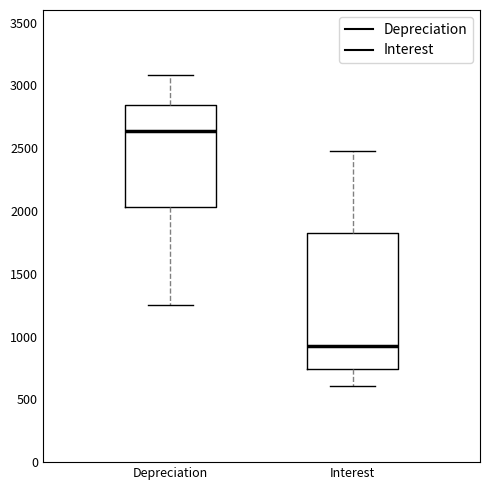

Where does the median line of the box for Interest sit on the y-axis? The values are not printed on the chart, so give them approximately, as read against the axis.

950